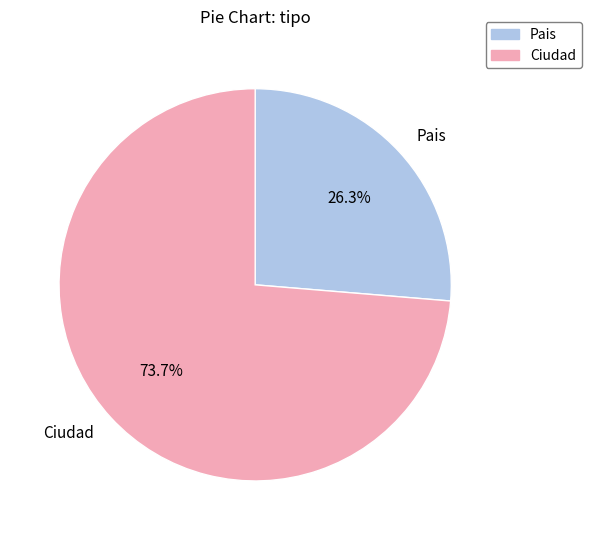

What percentage is the Ciudad slice, to the nearest percent?

74%